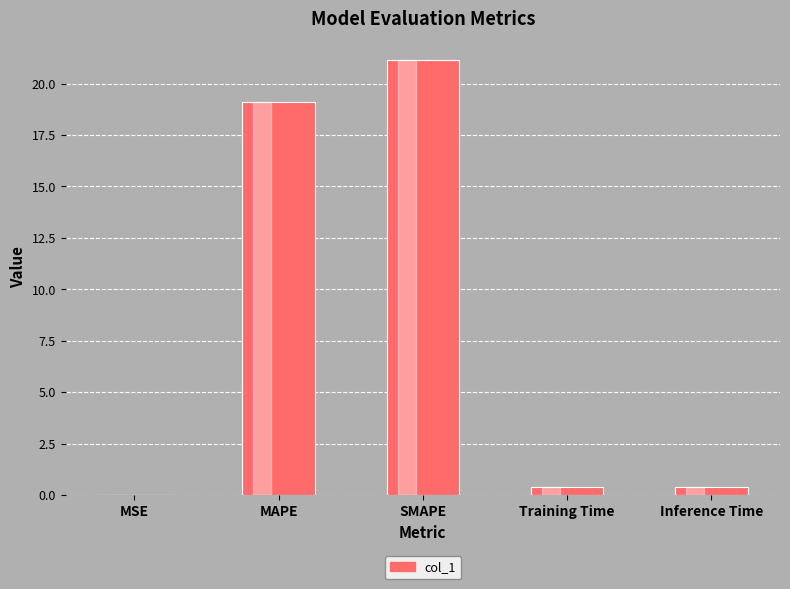

What value does the data have at SMAPE?

21.1